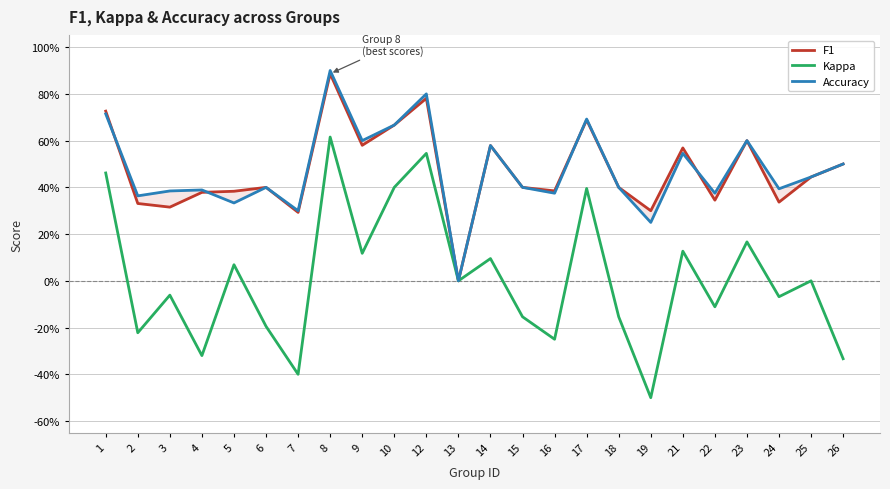

How many F1 values are between 0 and 1?

24